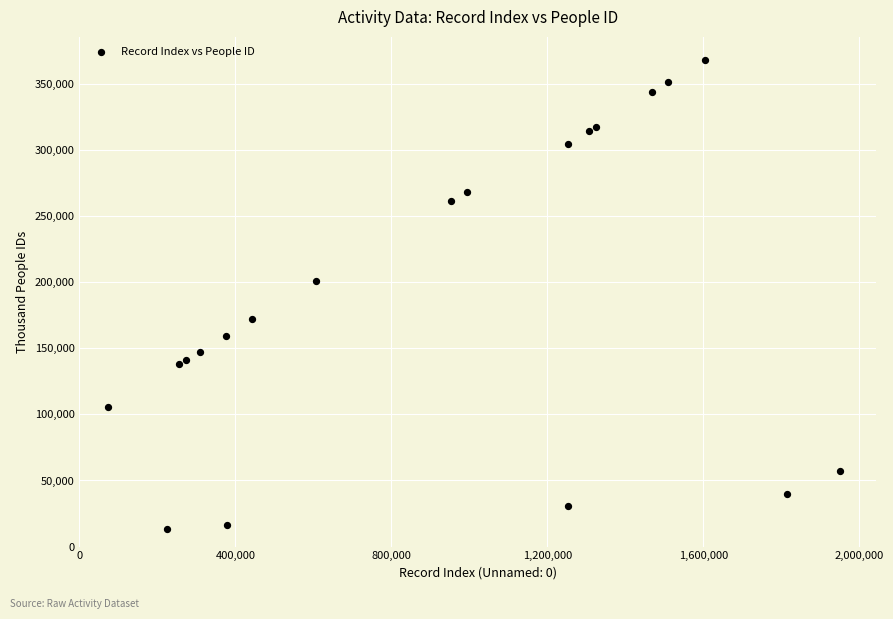

What Y value in the scatter plot is closest to 190605?

201187